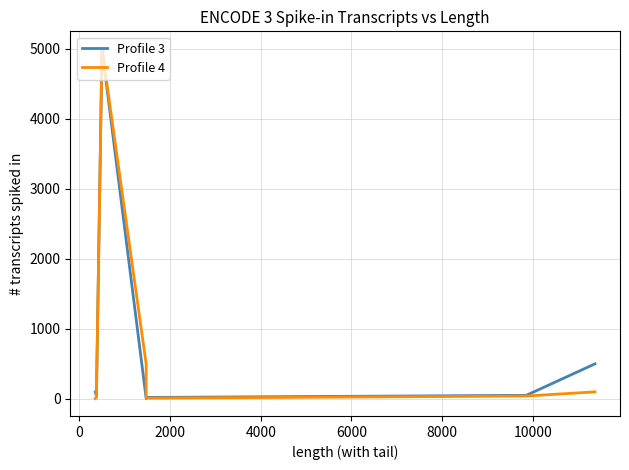

True or false: Profile 3 and Profile 4 cross at least once.

True